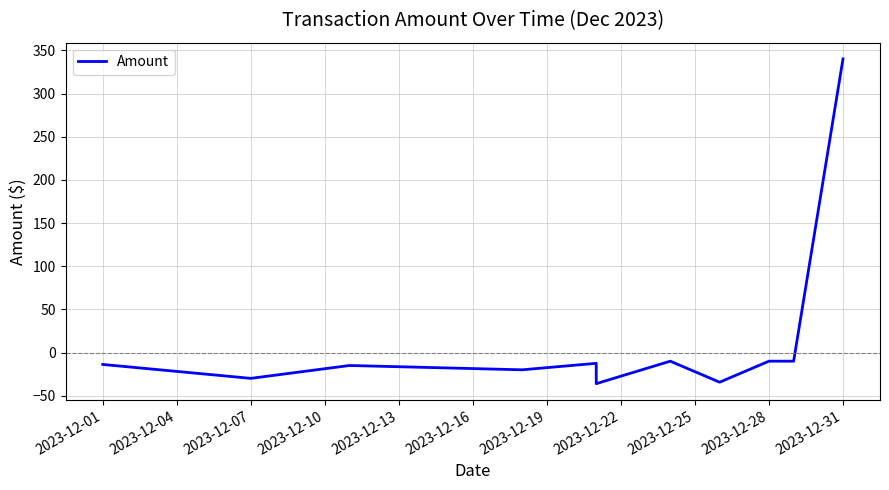

What is the value of the 7th point from the left?

-10.0